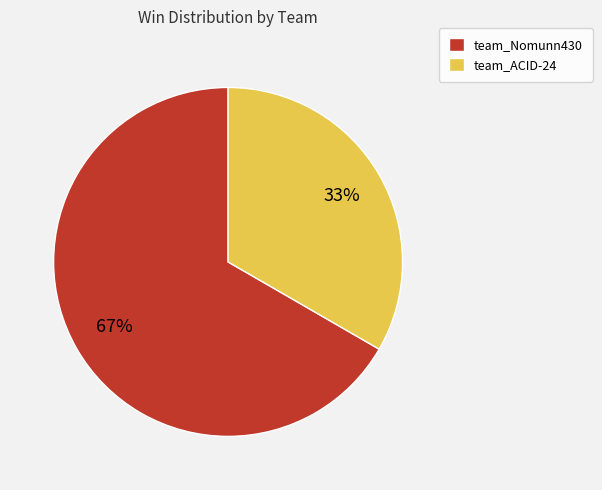

How many slices are in this pie chart?

2